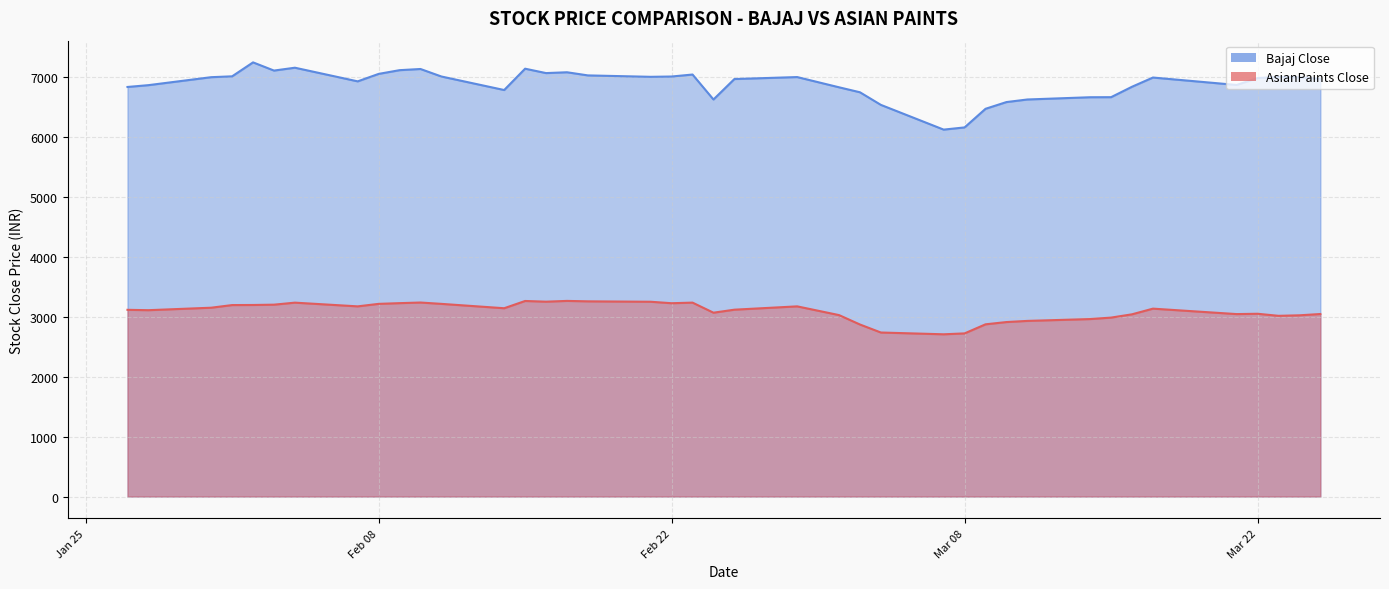

True or false: Bajaj Close has a value of 7137.0 at 2022-02-10.

True